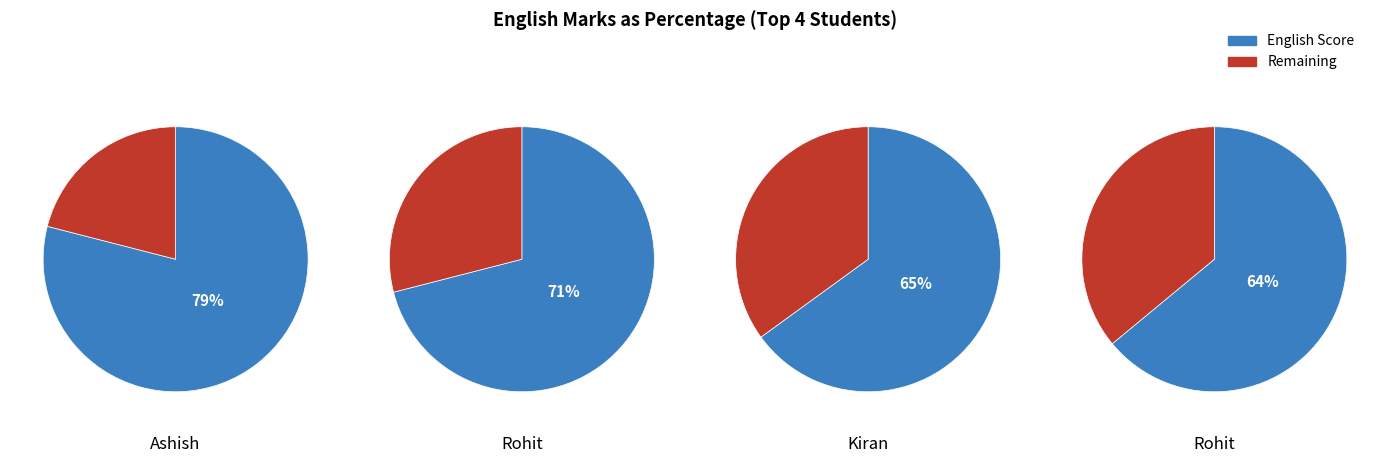

Is it true that Vinita is 1% of the pie?

False